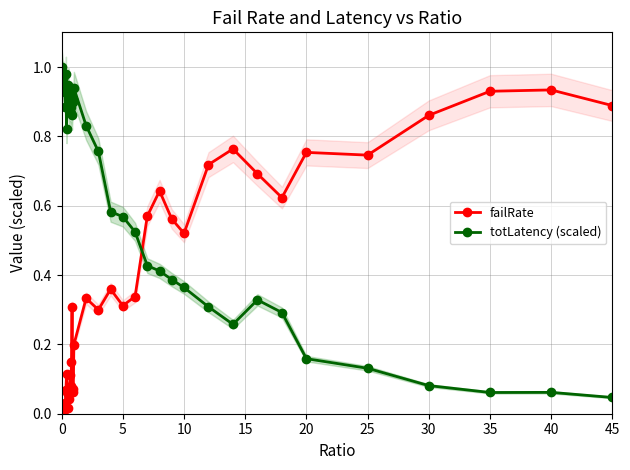

True or false: totLatency (scaled) has more than 0 interior local peaks.

True